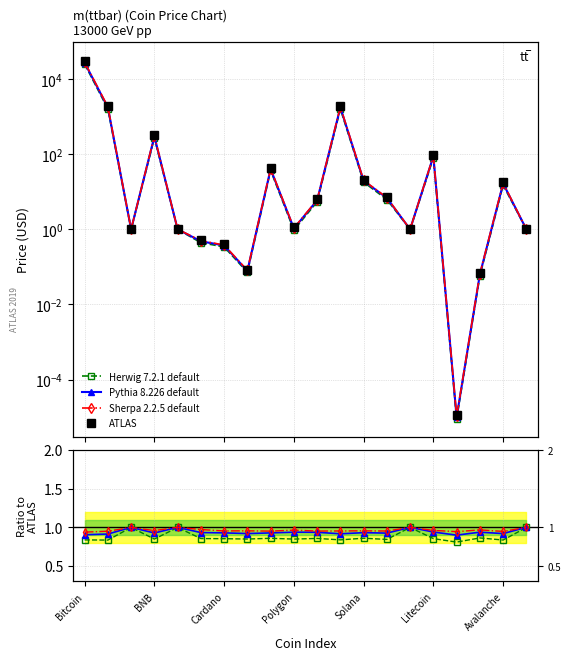

What is the value of the Sherpa point at the 20th from the left?

1.0